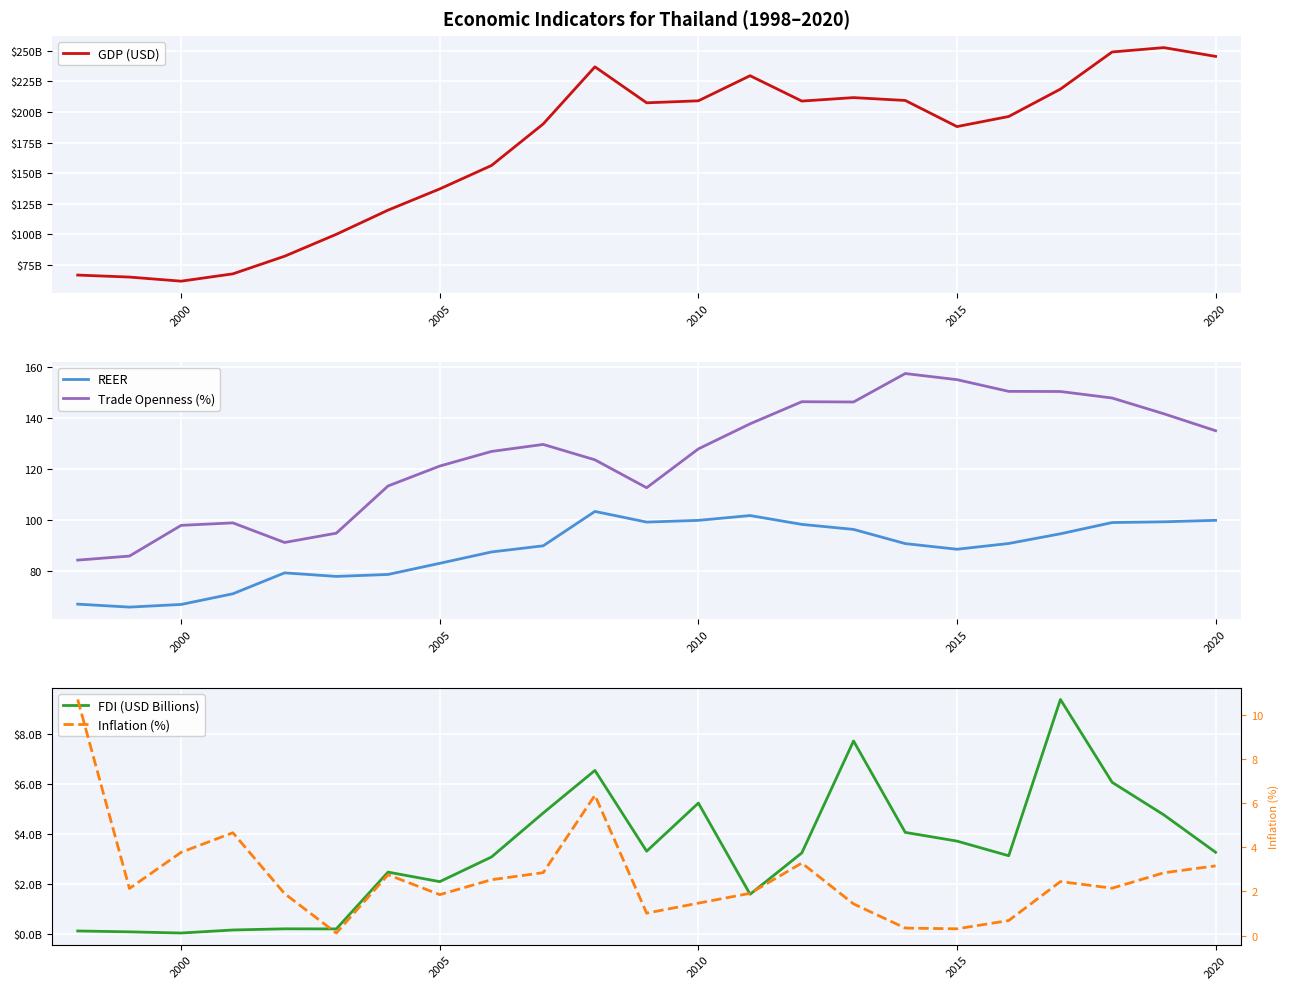

What is the minimum value for Trade Openness (%)?

84.4